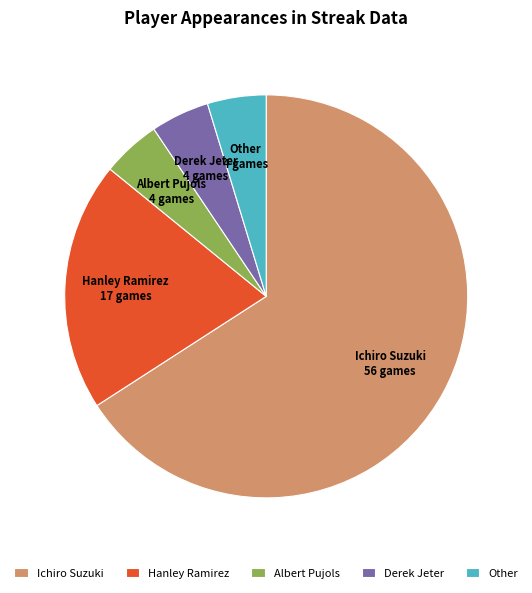

Which slice is the largest?

Ichiro Suzuki